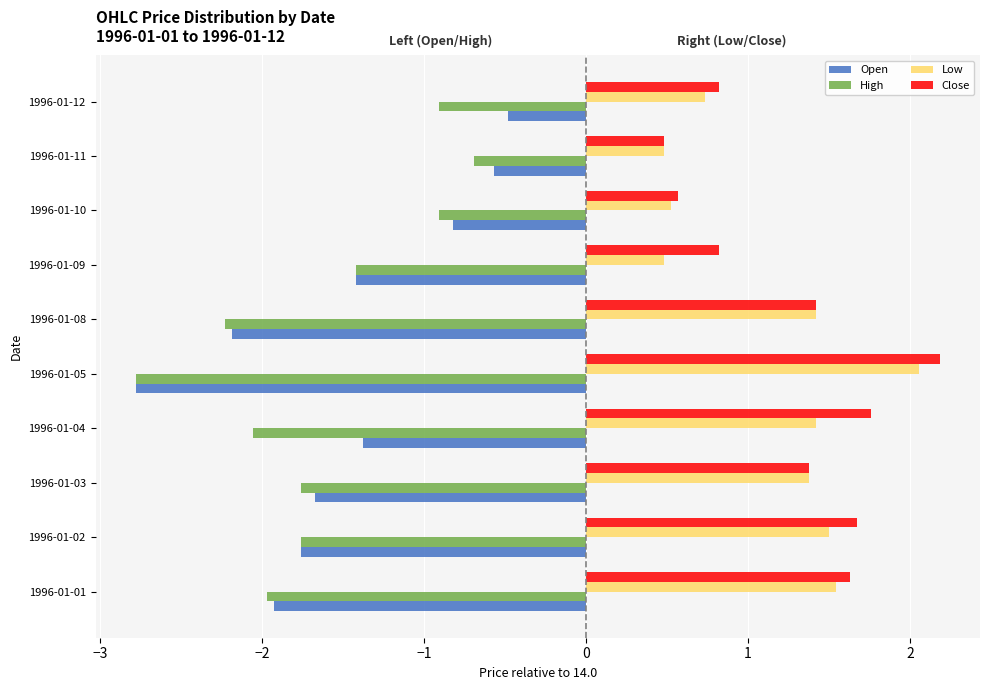

Which category has the lowest value across all series?

1996-01-05